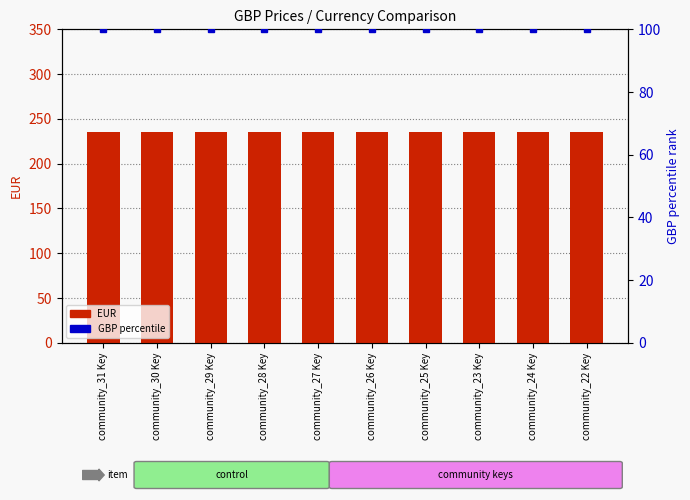

Is the value of GBP (percentile) at community_30 Key greater than the value of EUR at community_31 Key?

No